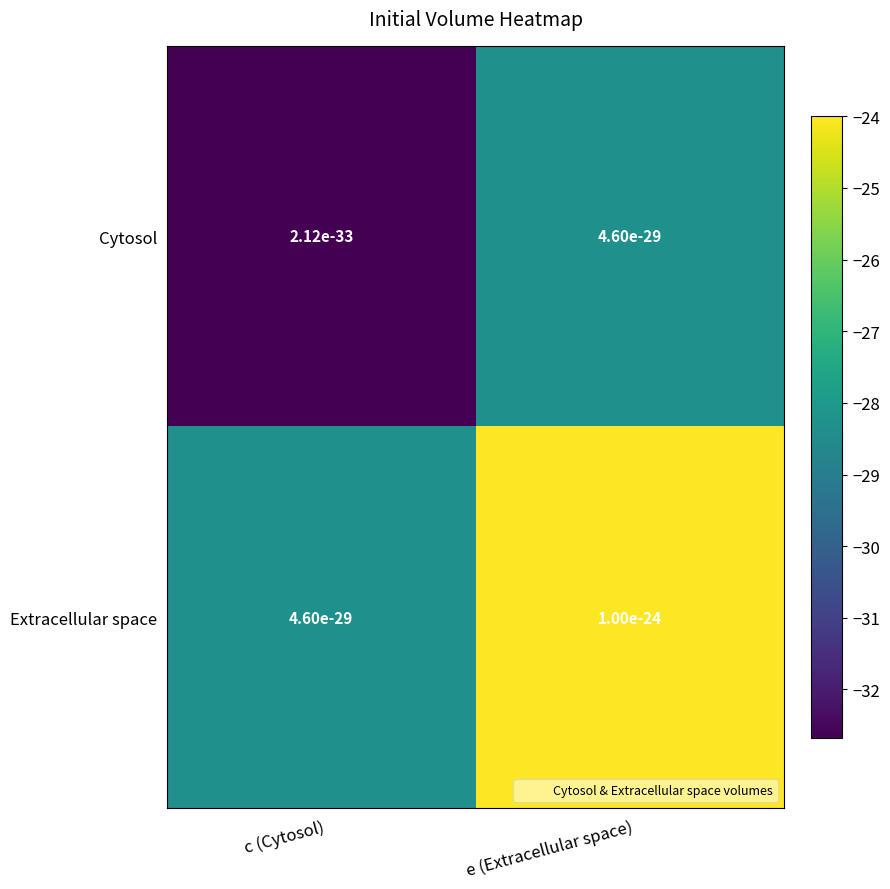

What is the sum of all Extracellular space values?

-52.3